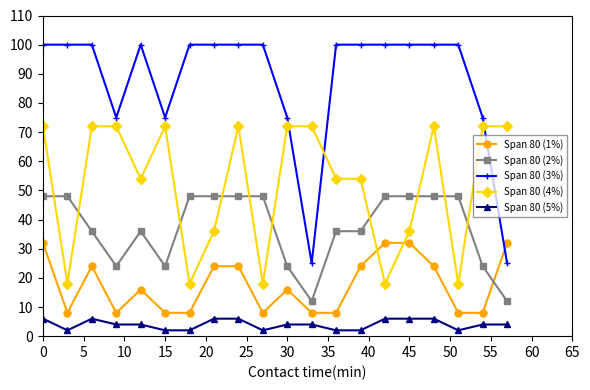

What is the maximum value for Span 80 (2%)?

48